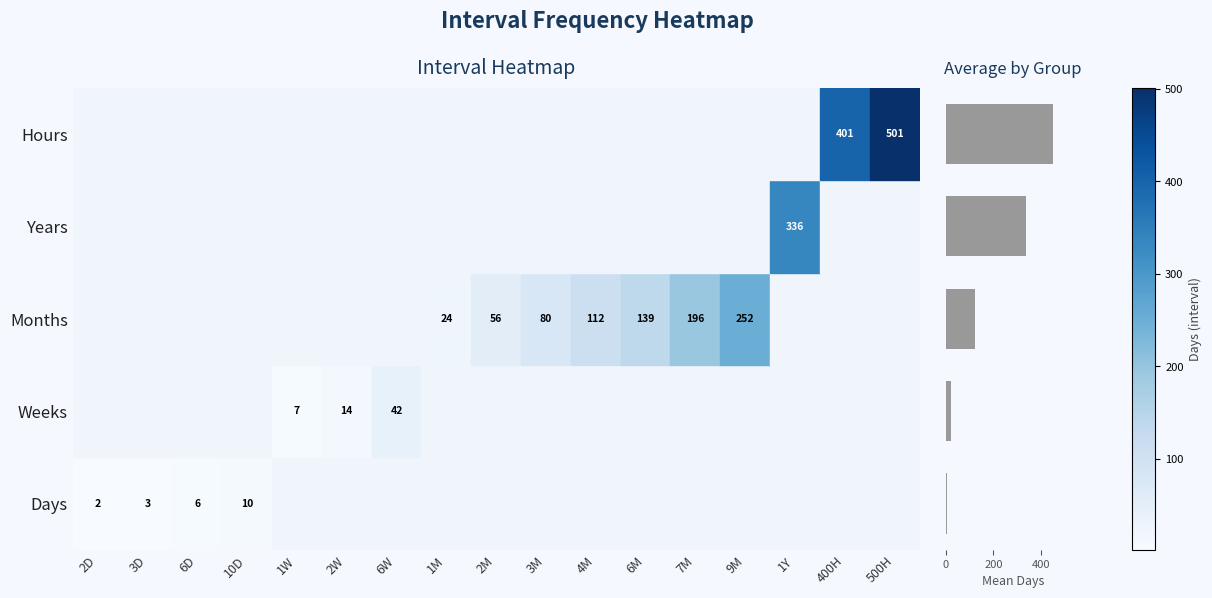

What is the maximum value shown in the chart?

451.0